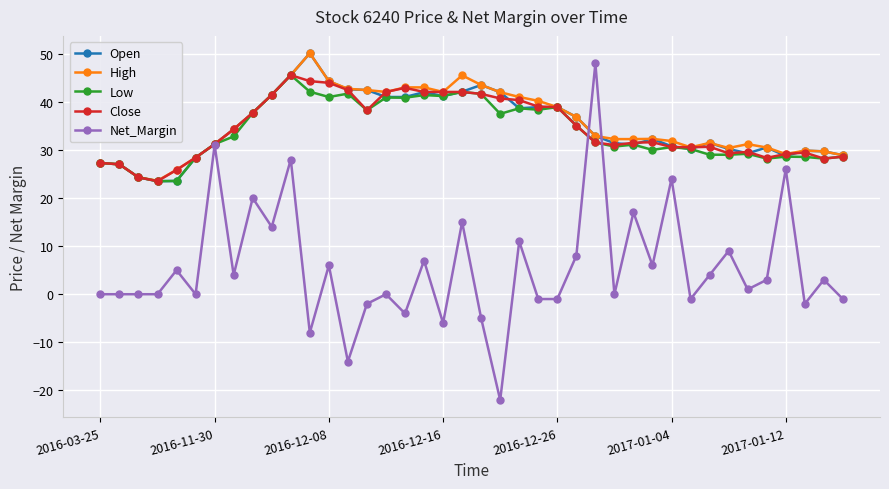

Which series has the widest spread of values?

Net_Margin